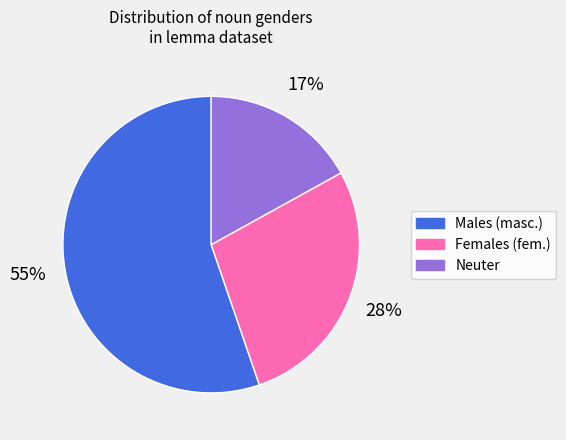

To the nearest percent, what is the difference between the largest and smallest slice percentages?

38%